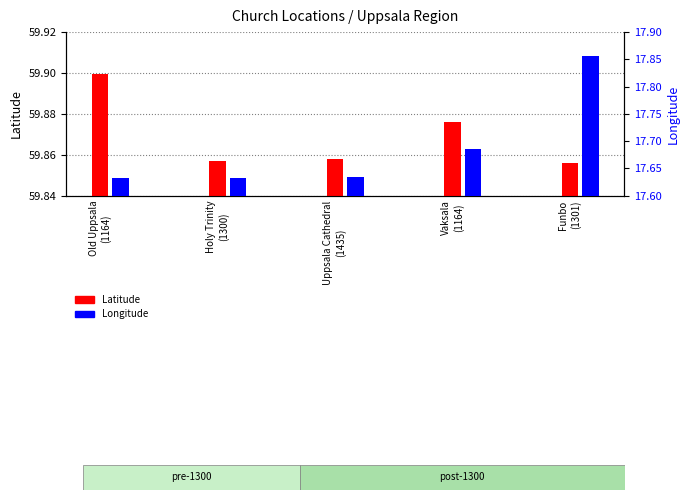

What is the greatest value displayed?

59.9